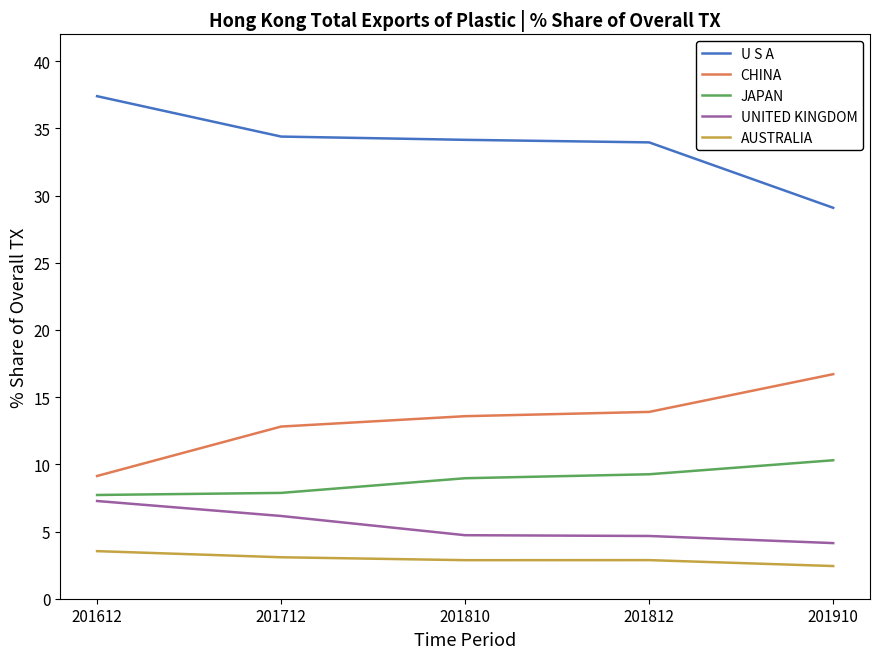

What is the spread (max minus min) of values at 201812?

31.1